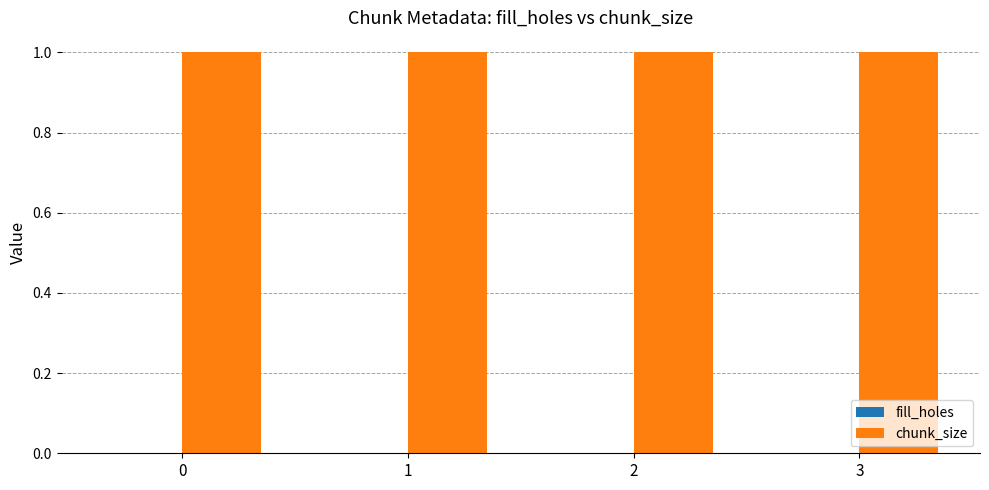

Is it true that fill_holes equals 0 at 0?

True